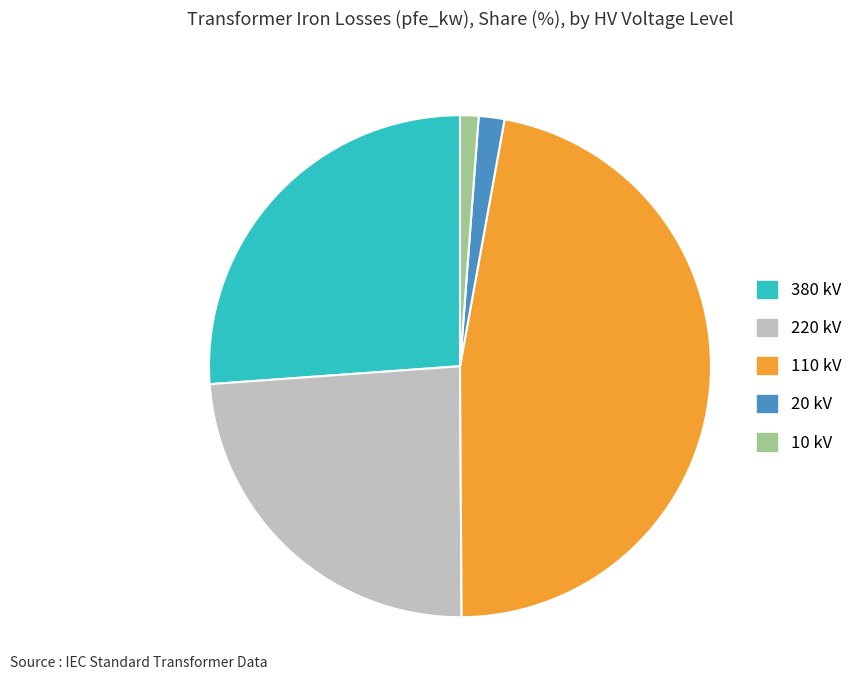

Is there any slice that represents more than half of the pie?

No